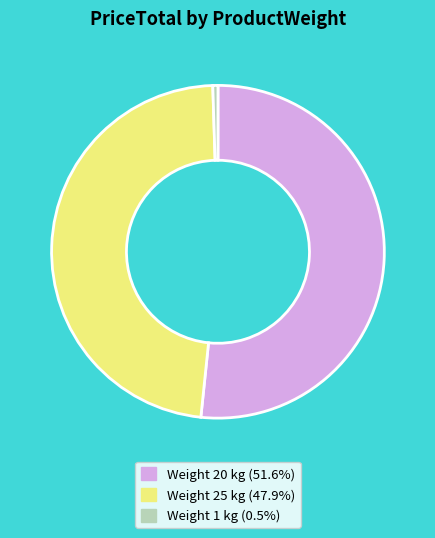

Does any single category account for the majority?

Yes